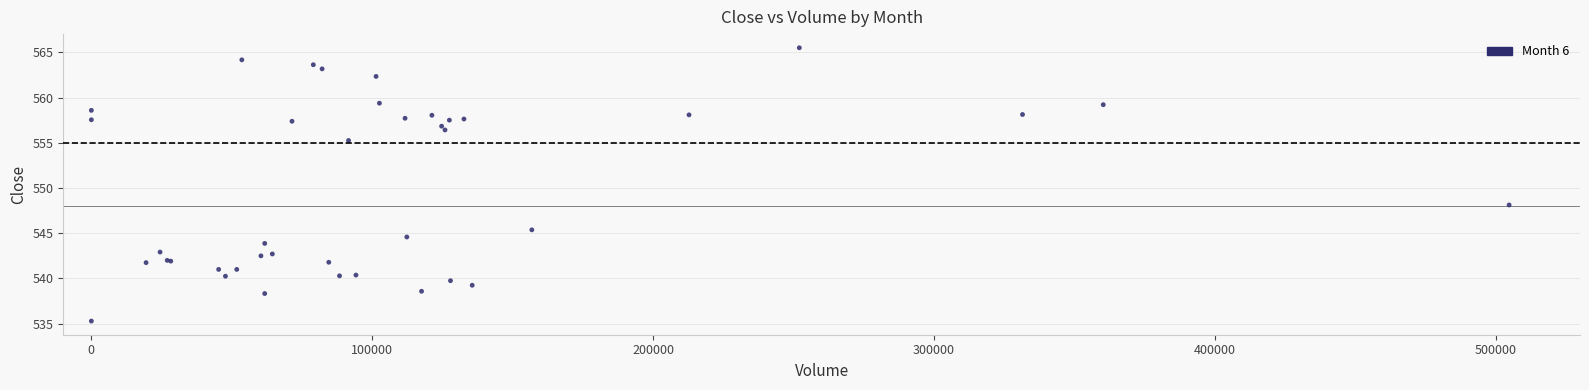

What Y value in the scatter plot is closest to 550?

548.1